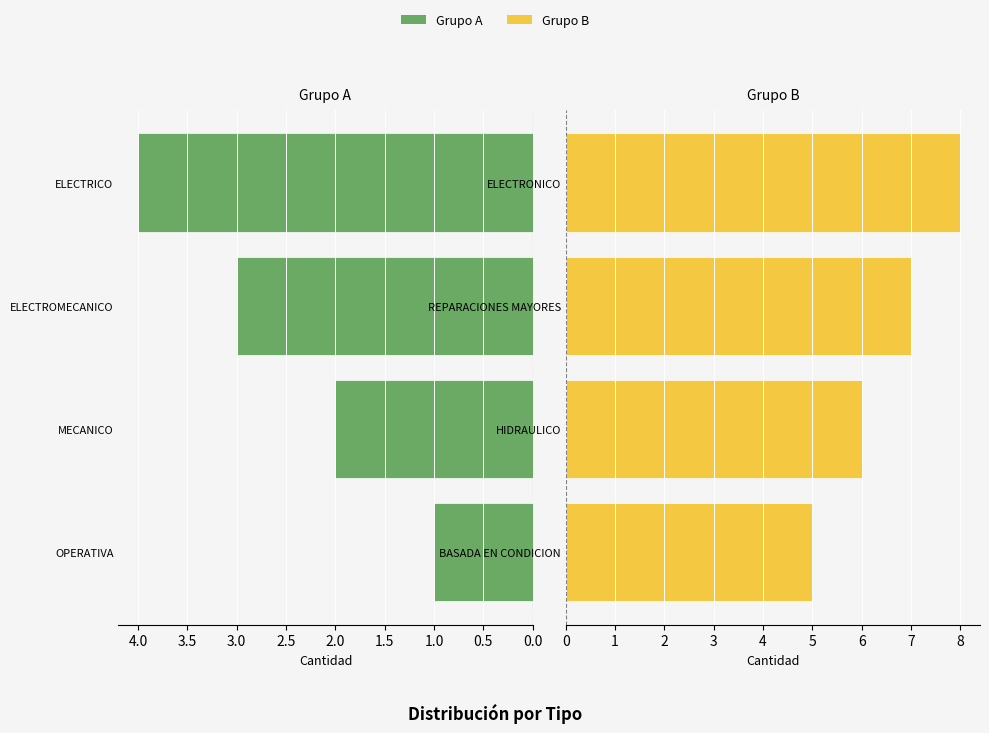

What is the value of the Grupo A bar at the 4th from the left?

4